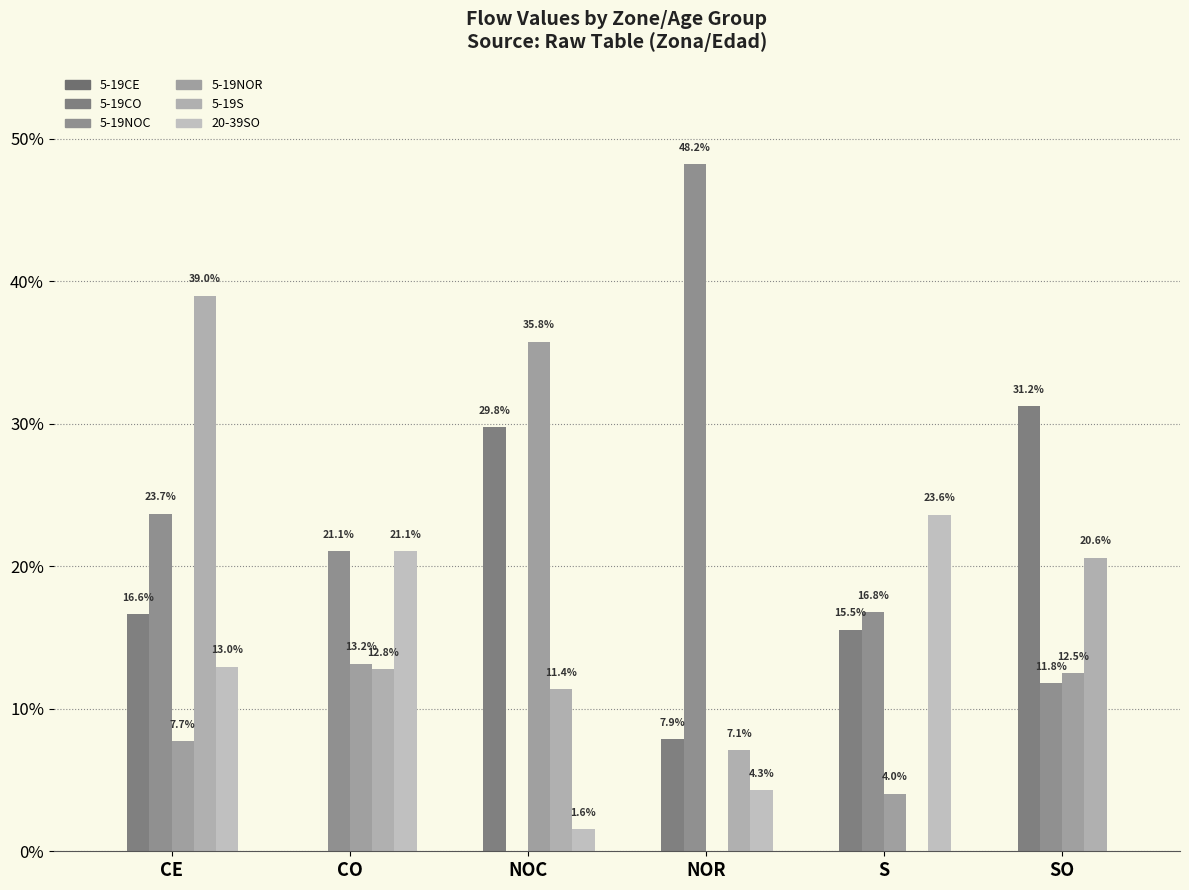

How many categories are shown in the chart?

6